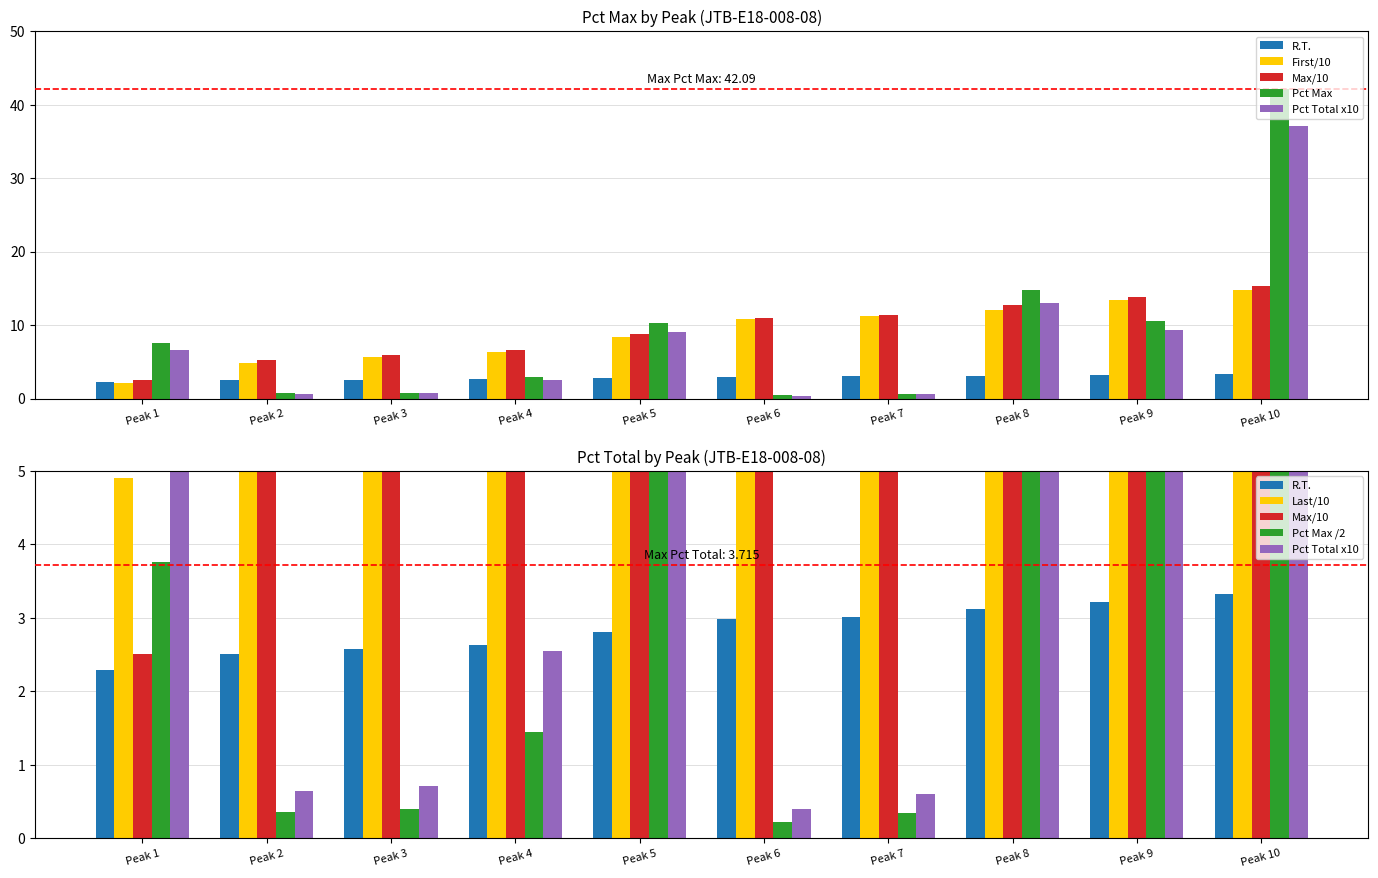

What is the greatest value displayed?

42.1